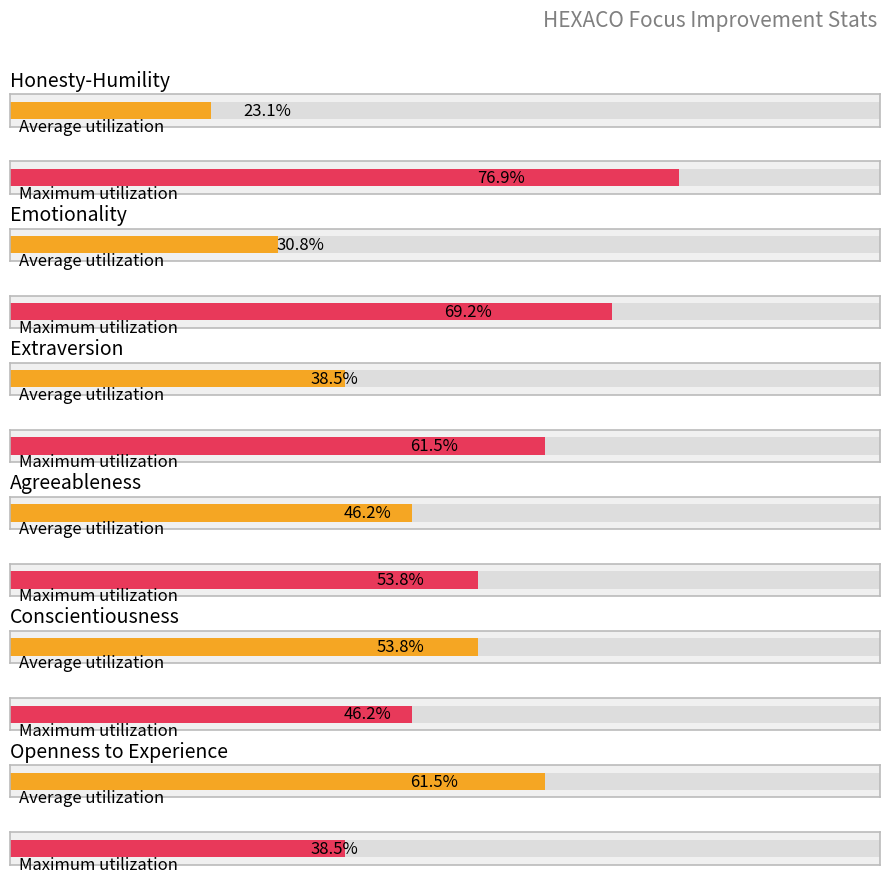

At which category is the sum across all series the highest?

Honesty-Humility